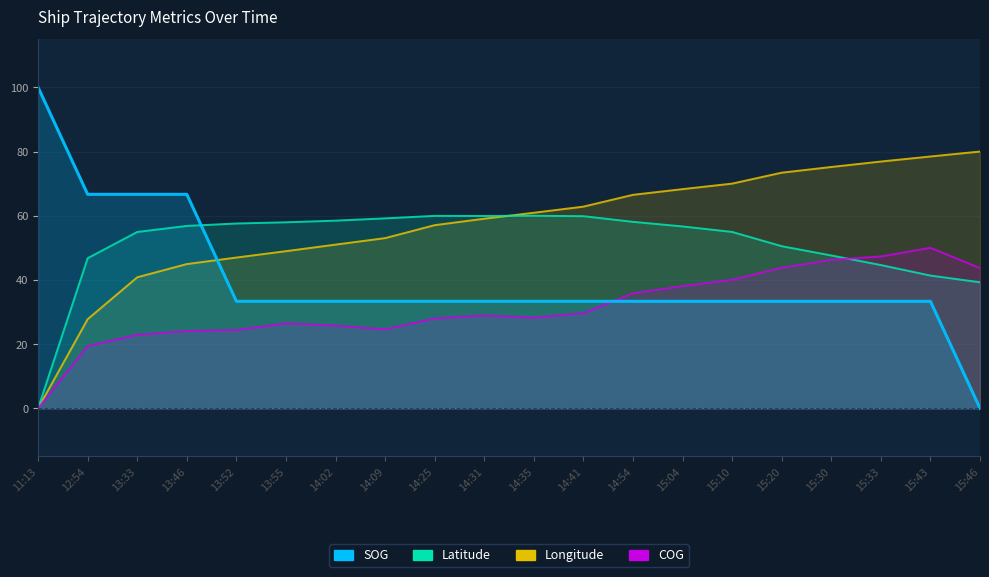

What is the maximum value shown in the chart?

100.0